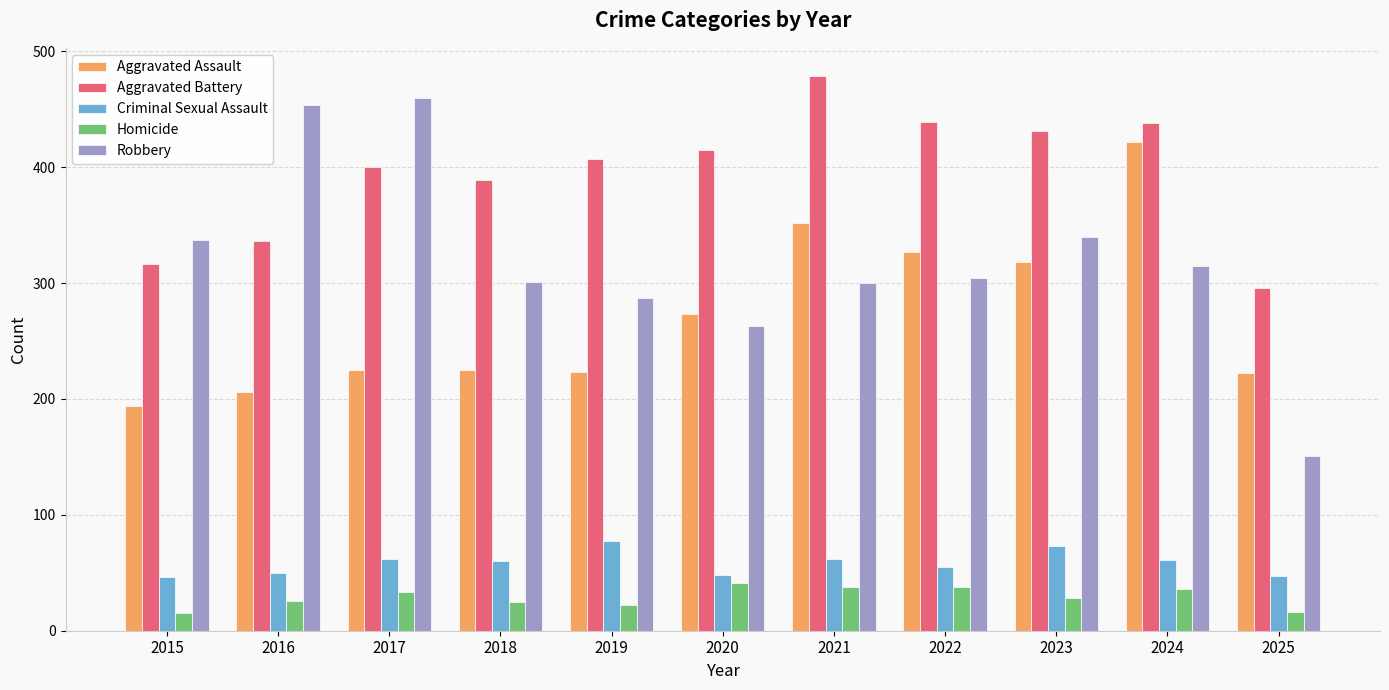

What is the difference between the highest and lowest values at 2025?

280